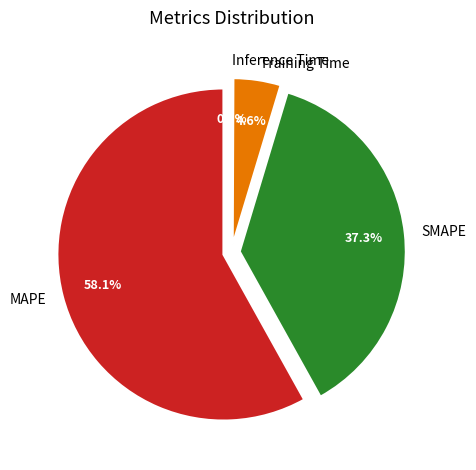

The Inference Time slice represents 0% of the pie. True or false?

True